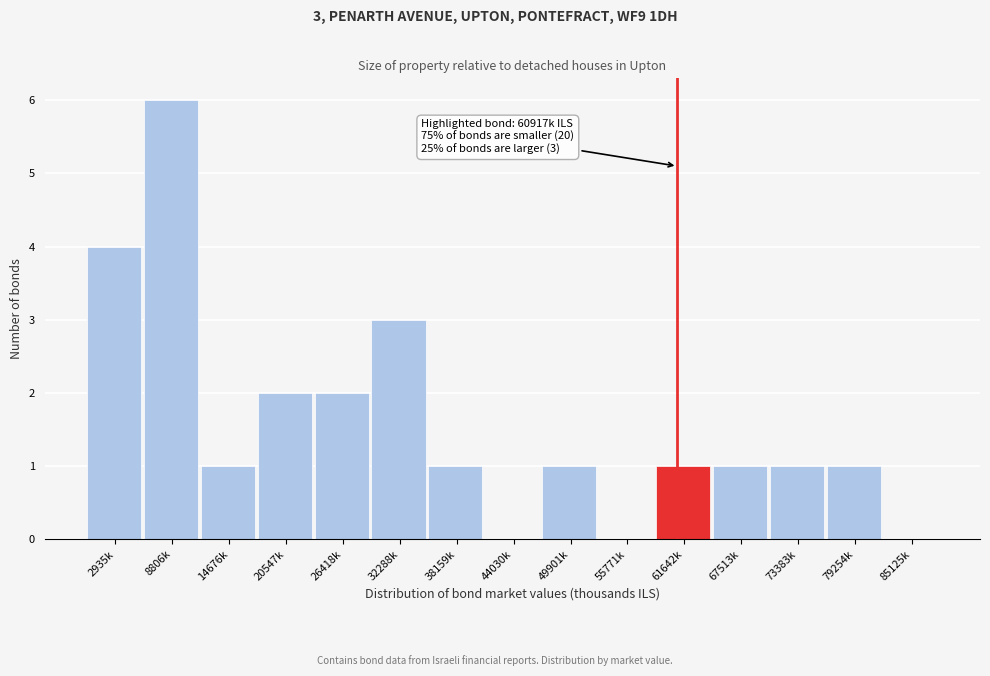

Reading left to right, transcribe all the data shown in this chart.

2935k=4	8806k=6	14676k=1	20547k=2	26418k=2	32288k=3	38159k=1	44030k=0	49901k=1	55771k=0	61642k=1	67513k=1	73383k=1	79254k=1	85125k=0